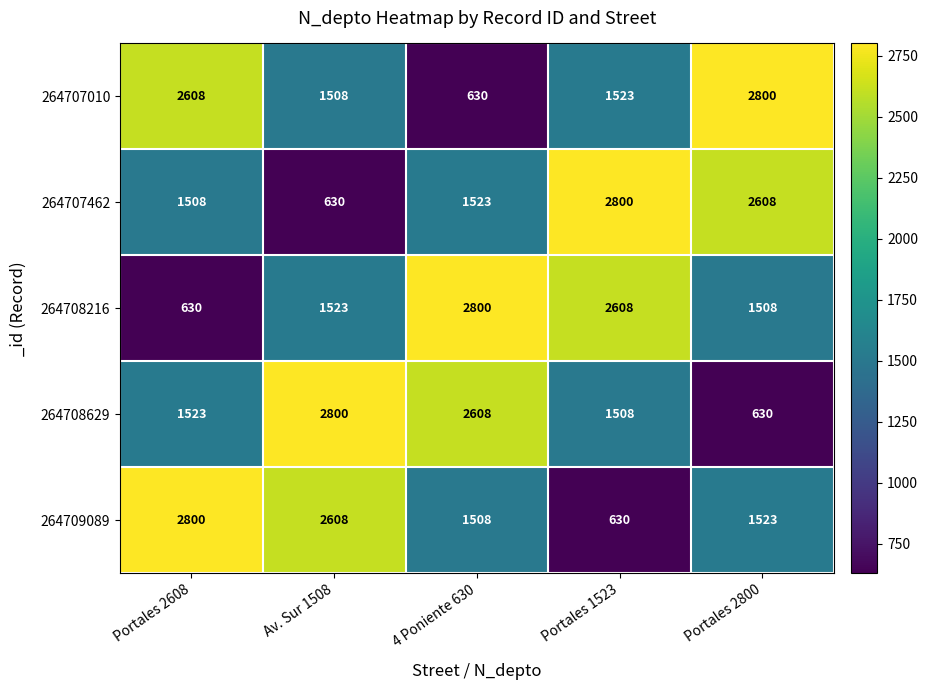

The 264709089 series shows 1508 at 4 Poniente 630. True or false?

True